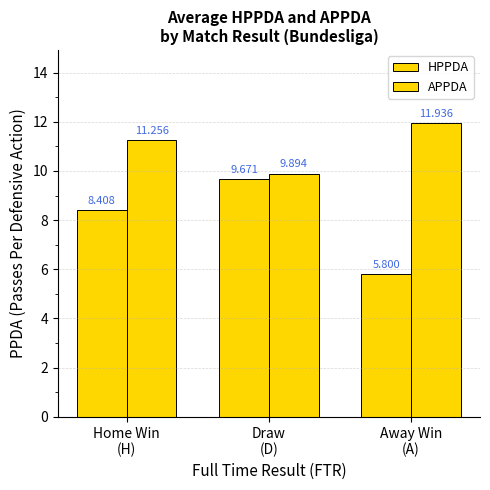

The value of APPDA at Away Win
(A) is 3.7. True or false?

False